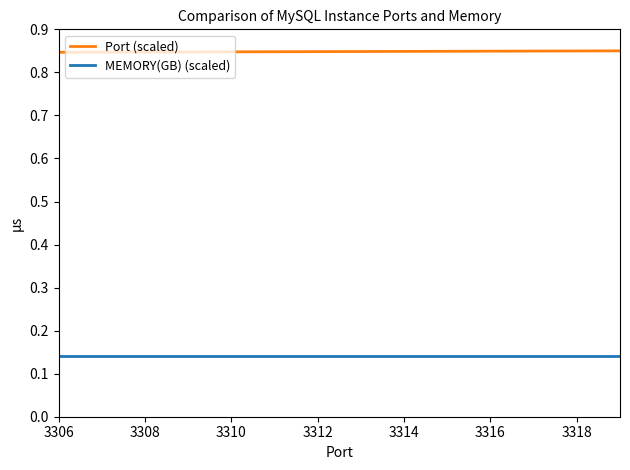

True or false: Port (scaled) and MEMORY(GB) (scaled) intersect in this chart.

False